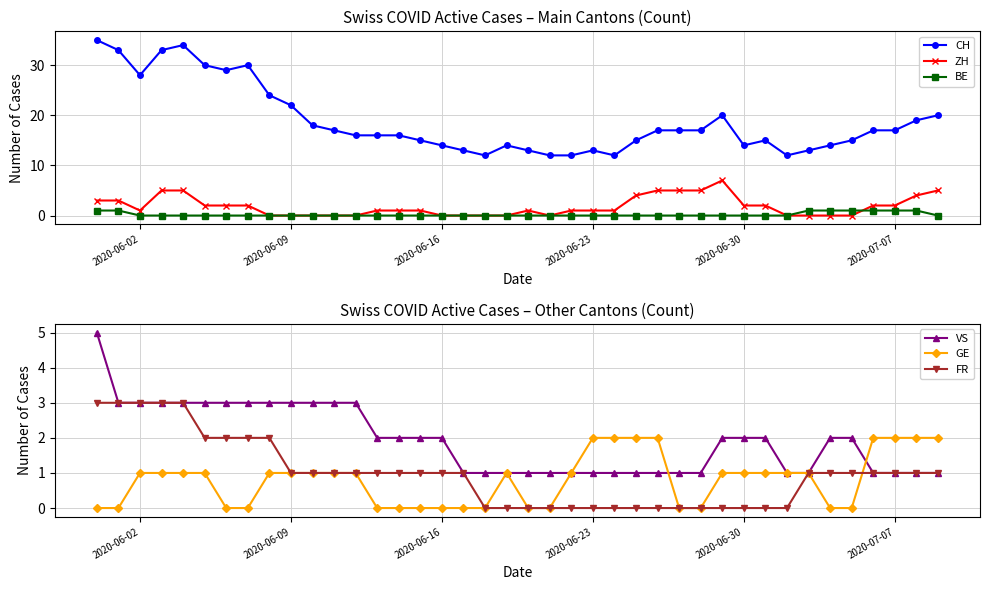

At which category does ZH reach its first local valley?

2020-06-02